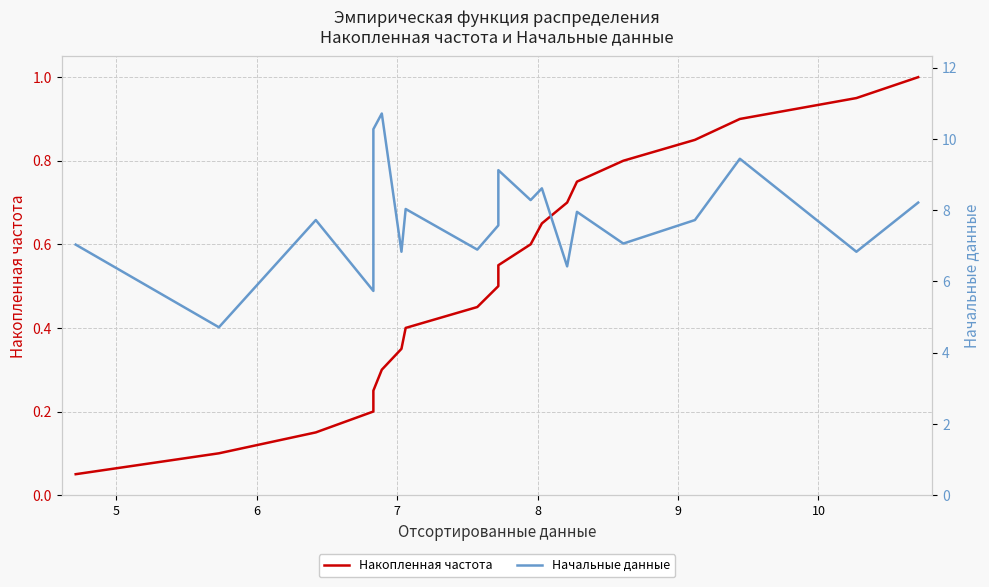

What is the minimum value for Накопленная частота?

0.1